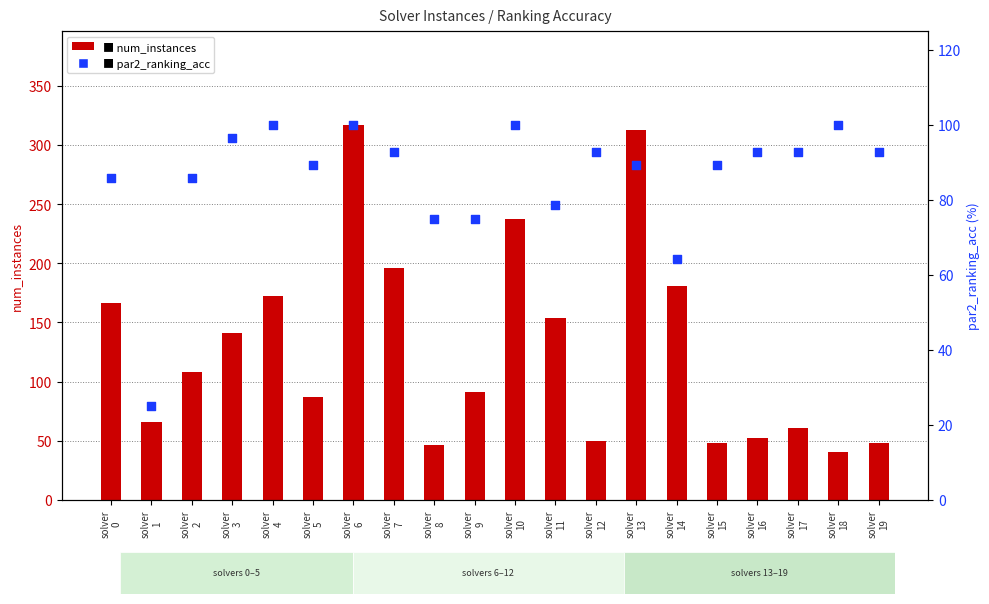

Which series has the largest total across all categories?

num_instances